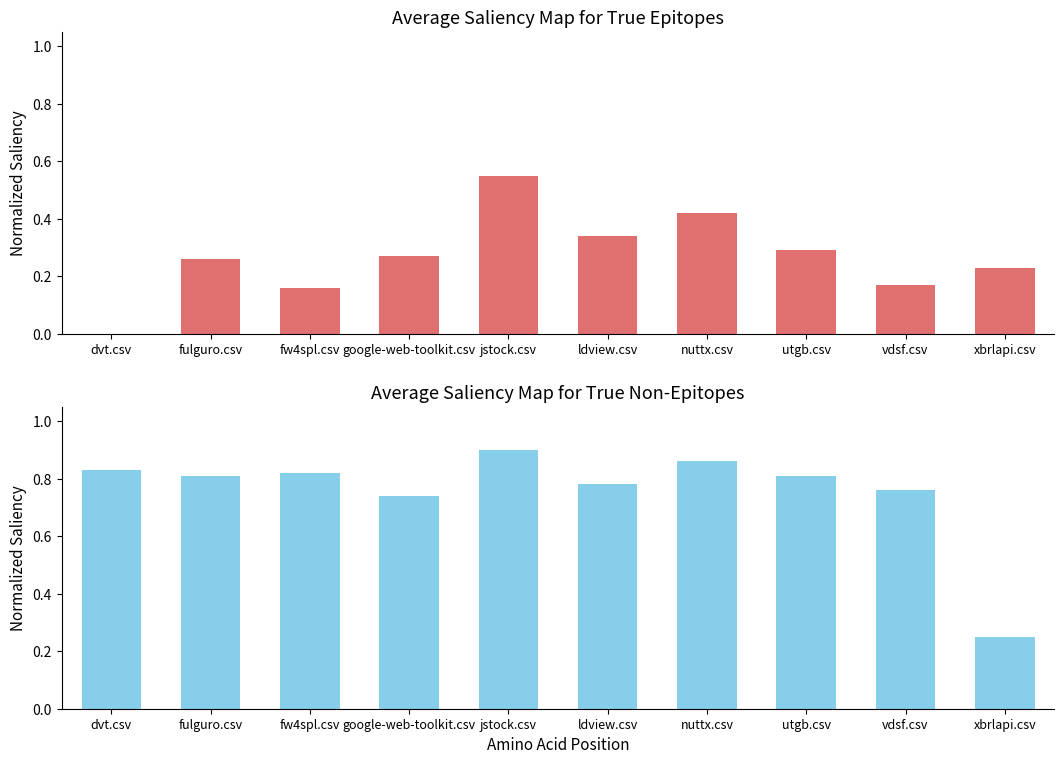

What is the sum of all nuttx.csv values?

7.6